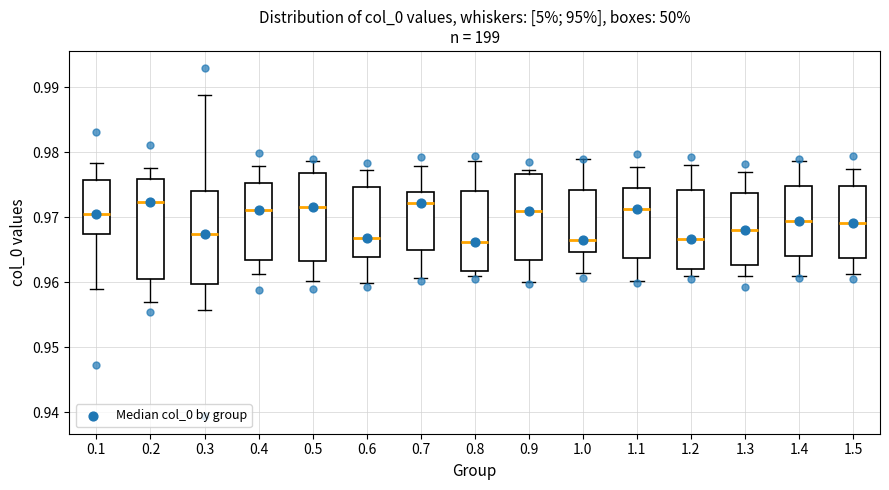

Where does the median line of the box at x = 0.8 sit on the y-axis? The values are not printed on the chart, so give them approximately, as read against the axis.

0.966